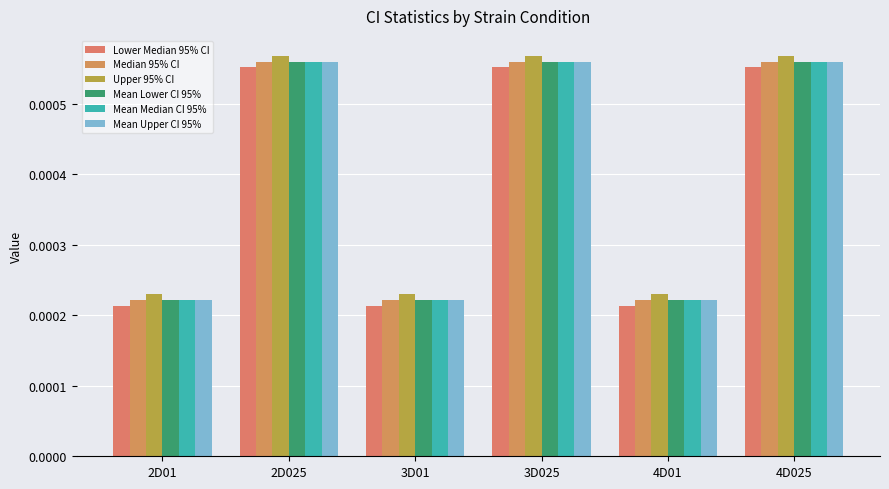

Count the number of data series in this chart.

6